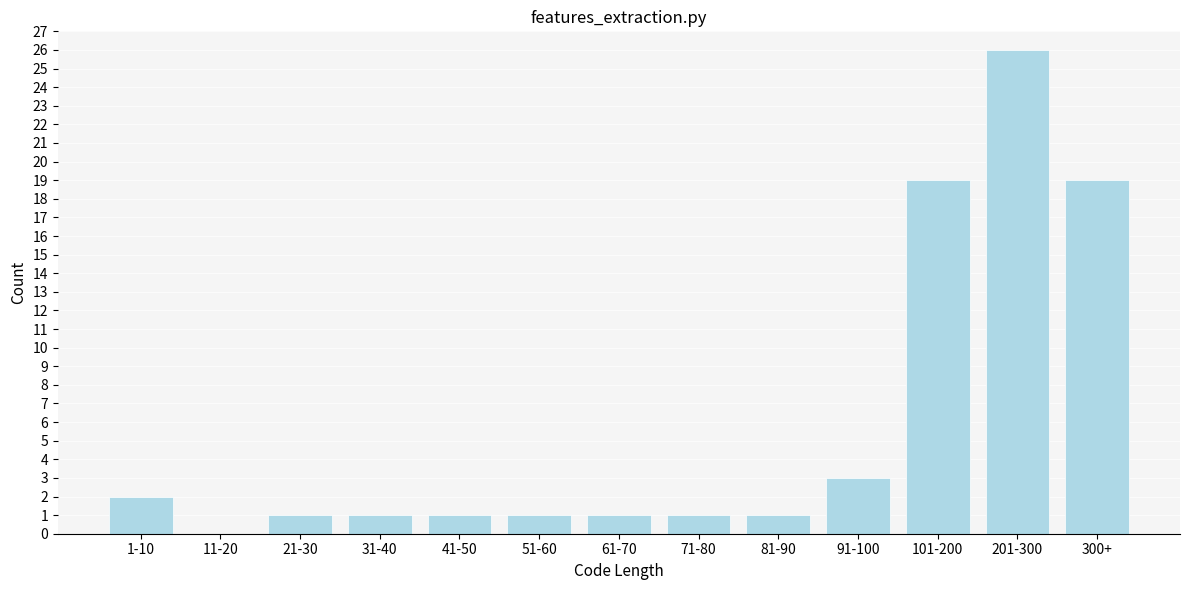

Reading left to right, extract all data points from this chart.

1-10=2	11-20=0	21-30=1	31-40=1	41-50=1	51-60=1	61-70=1	71-80=1	81-90=1	91-100=3	101-200=19	201-300=26	300+=19